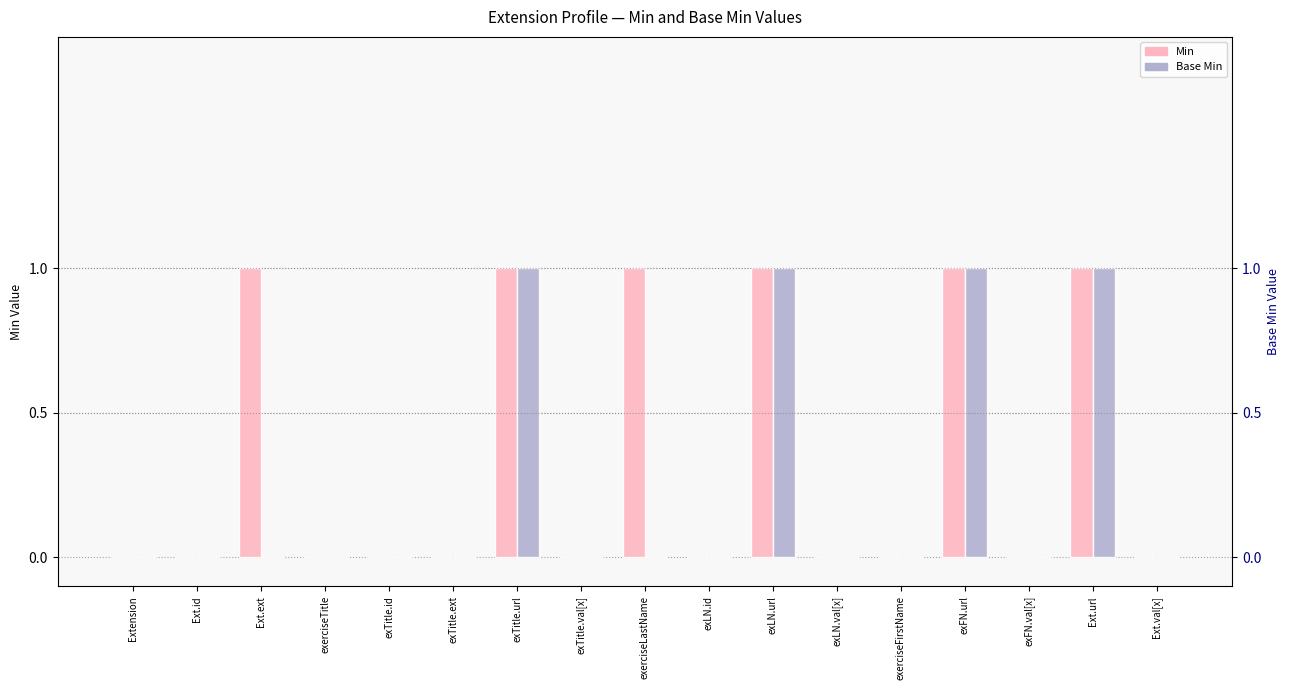

The value of Base Min at Ext.val[x] is -1. True or false?

False